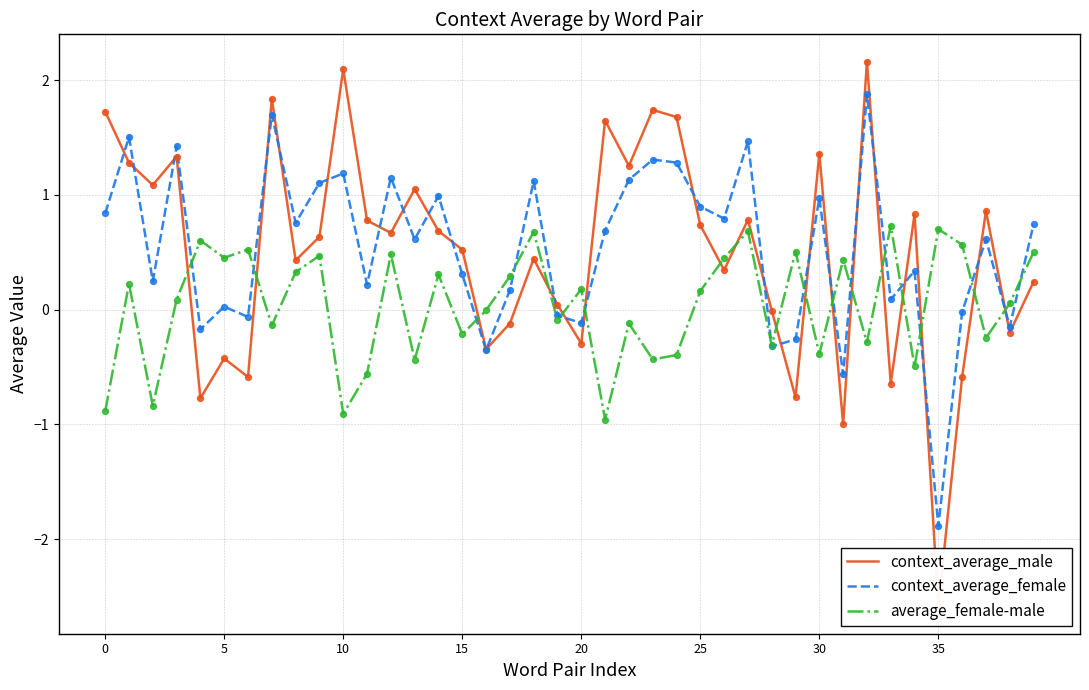

What are all the series names shown in the legend?

context_average_male, context_average_female, average_female-male